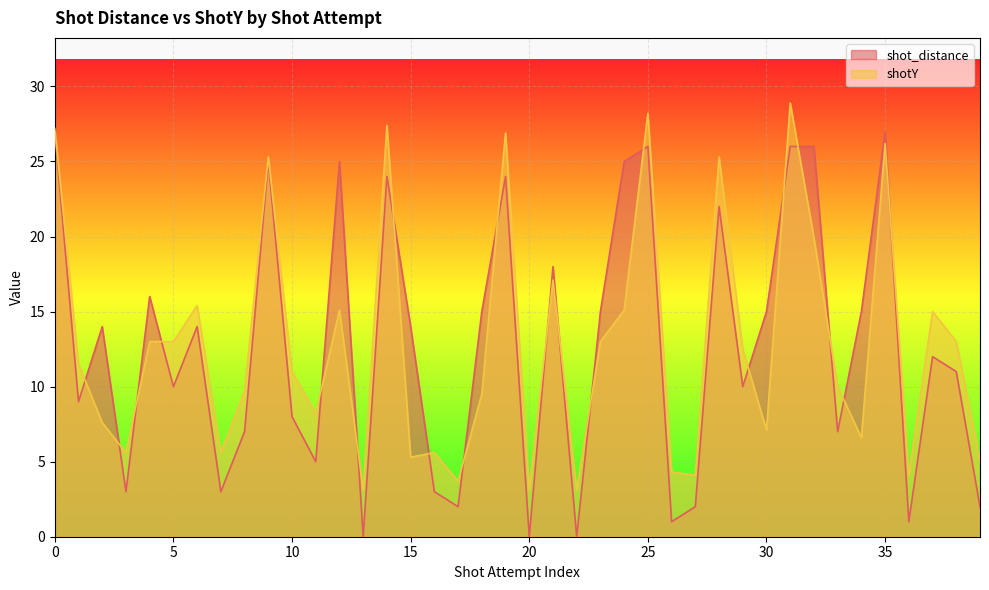

What is the spread (max minus min) of values at 34?

8.4